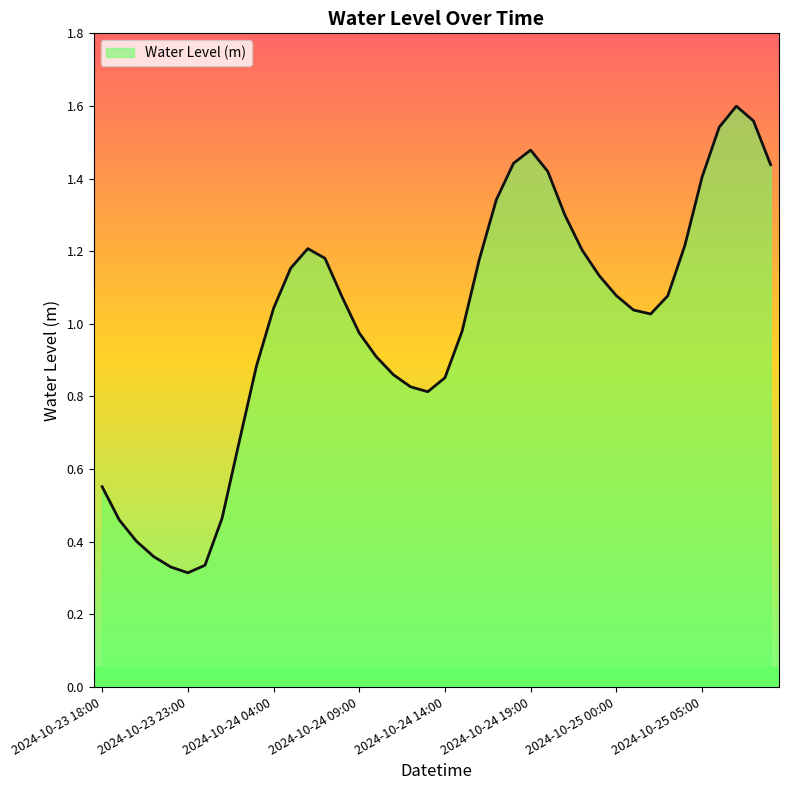

How many lines are shown in the chart?

1